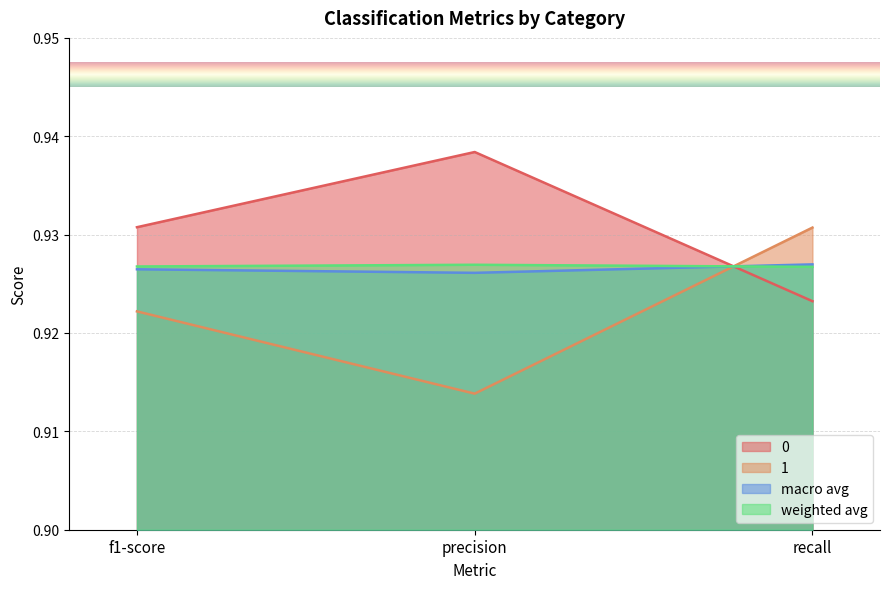

What are all the series names shown in the legend?

0, 1, macro avg, weighted avg